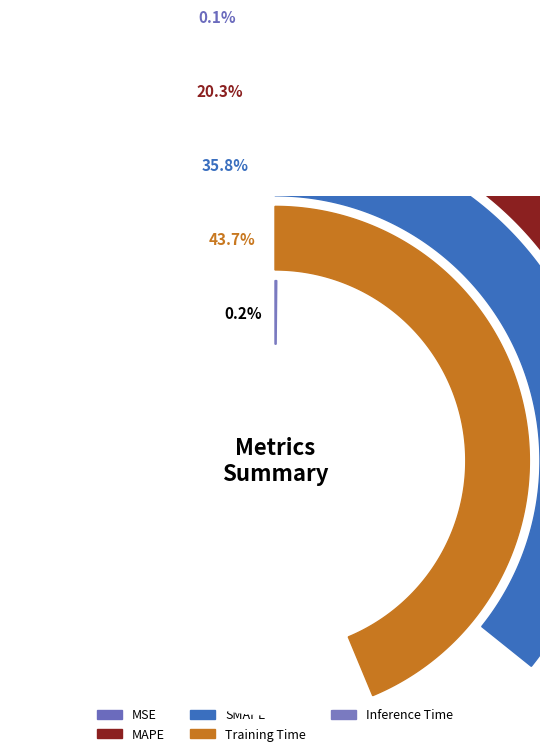

Rank the categories by value from lowest to highest.

MSE, Inference Time, MAPE, SMAPE, Training Time